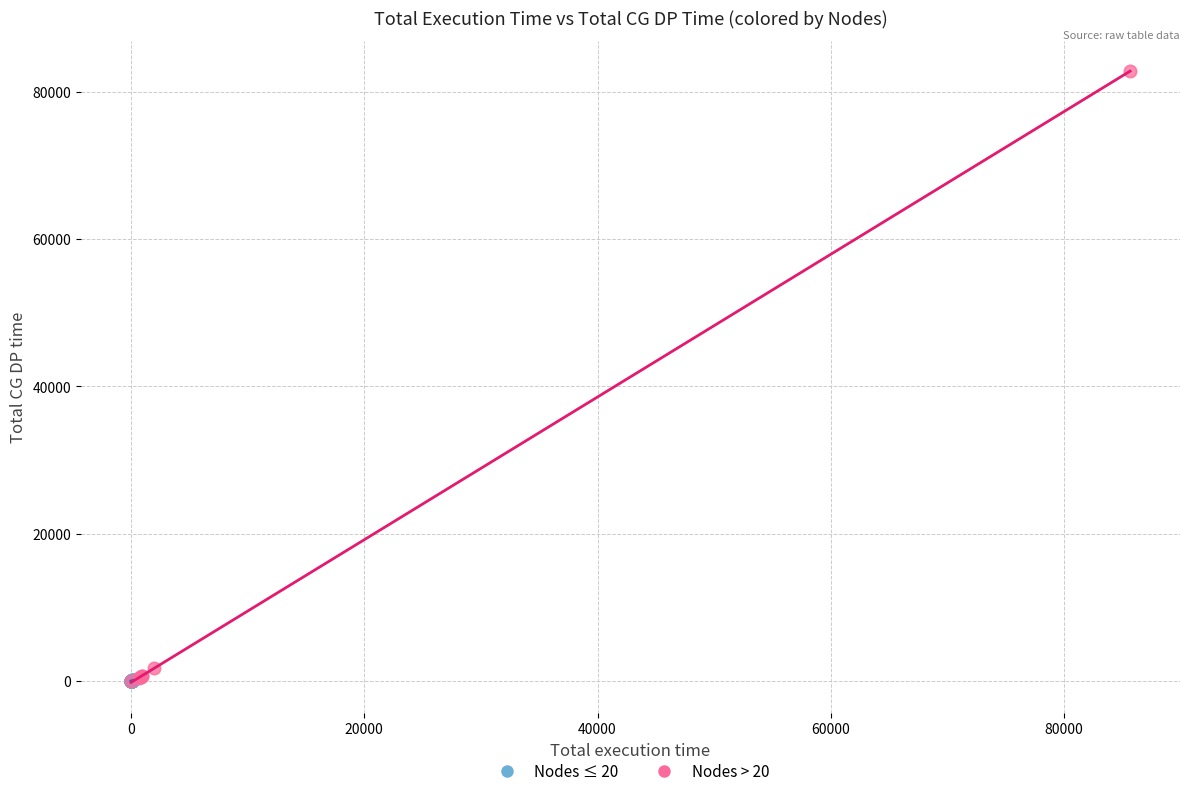

Which series has the largest Y range (max minus min)?

Nodes > 20